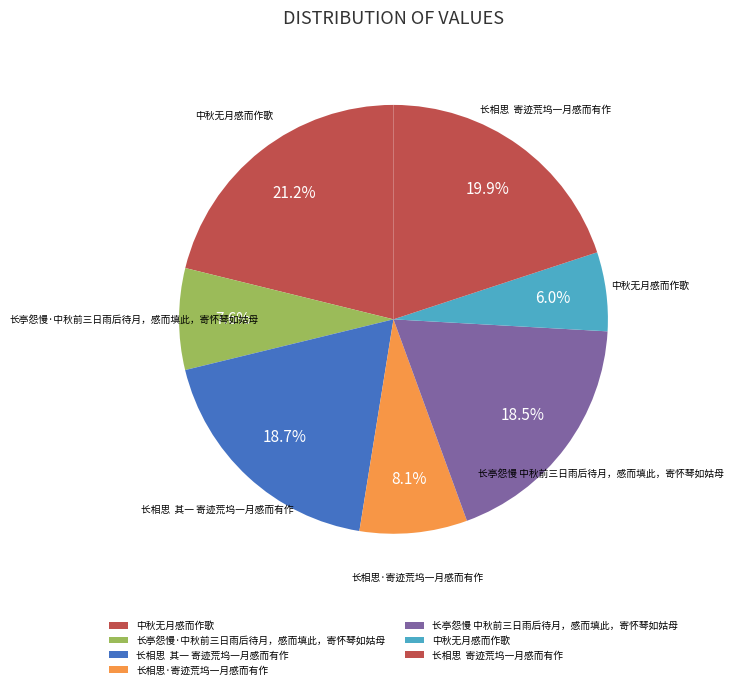

How many segments does this pie chart have?

7